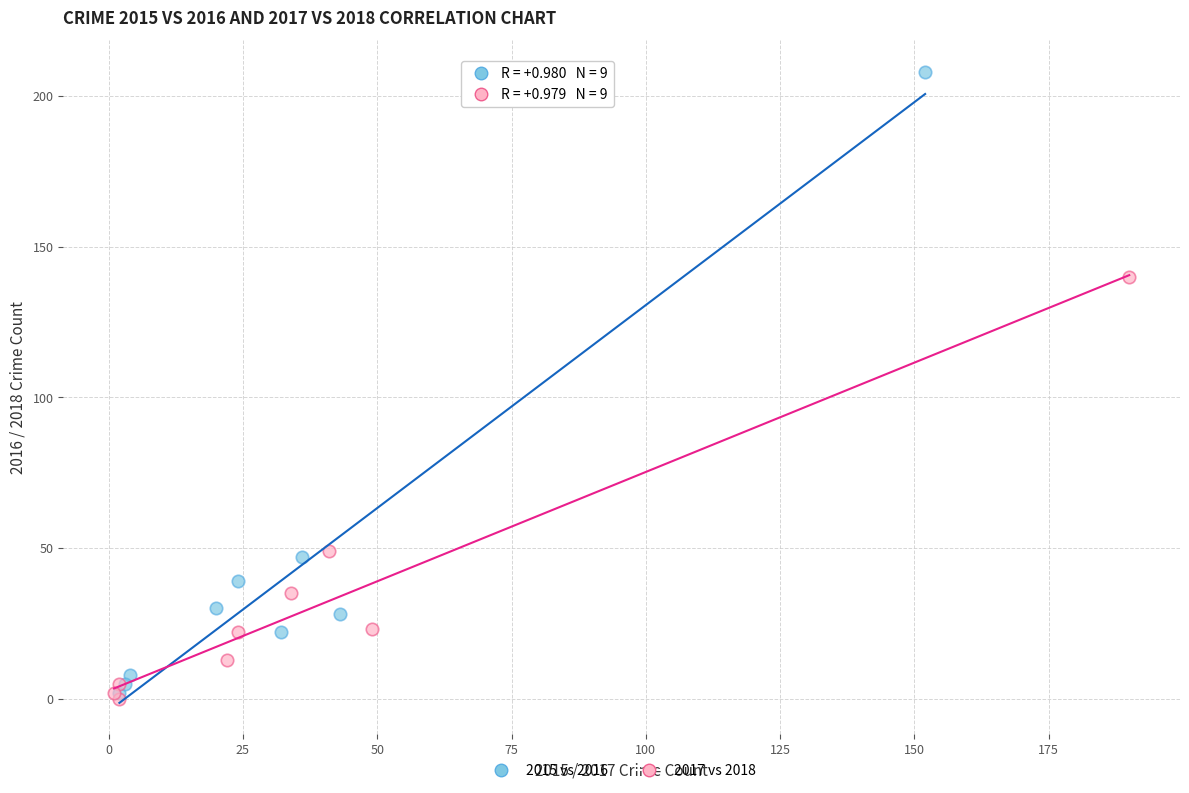

Which series has the widest spread of Y values?

2015 vs 2016